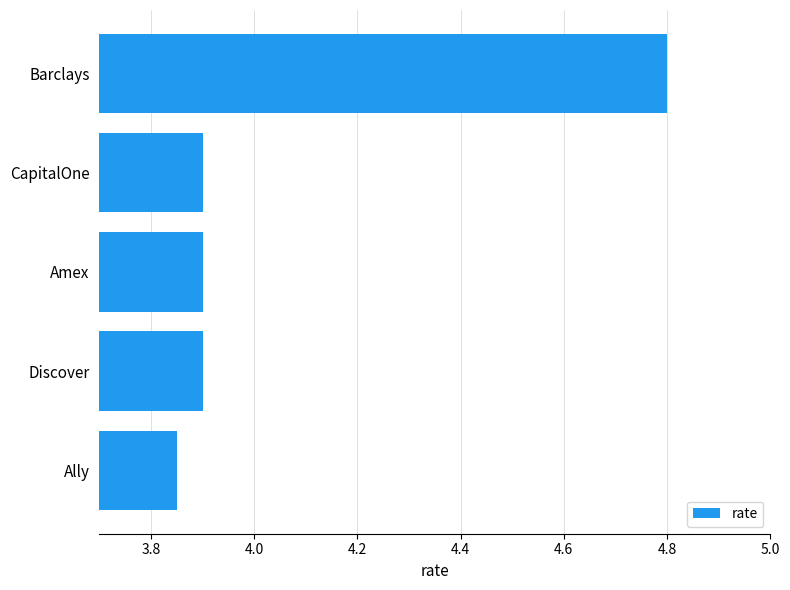

Which category has the highest value across all series?

Barclays